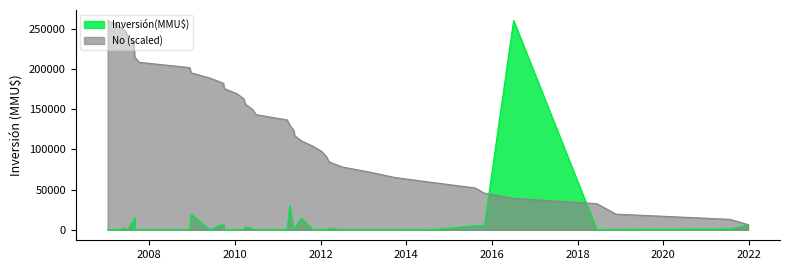

Which series has the largest total across all categories?

No (scaled)